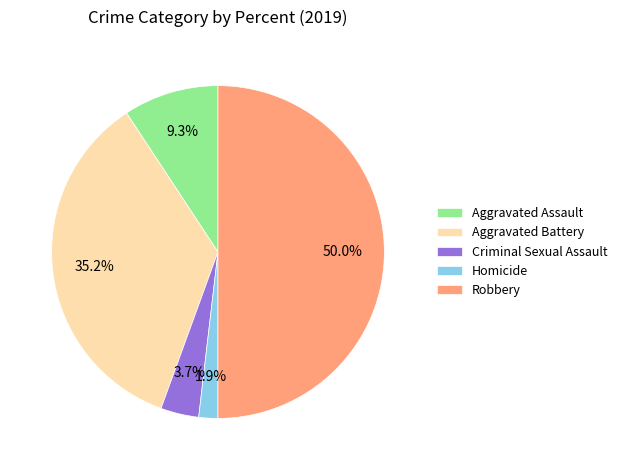

To the nearest percent, what is the difference between the Robbery and Homicide slice percentages?

48%